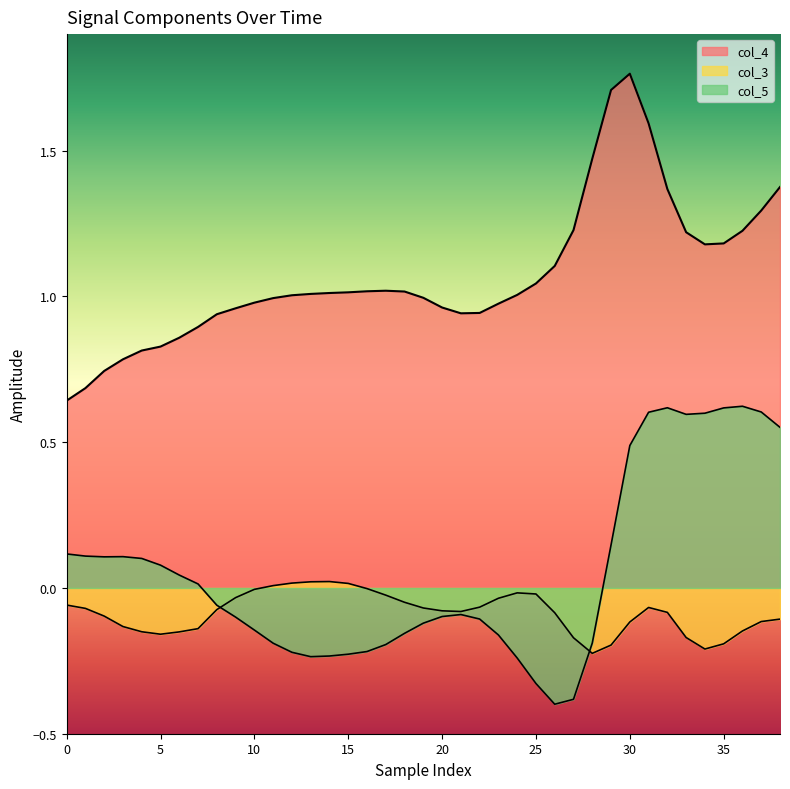

Which category has the highest value in the col_4 series?

30